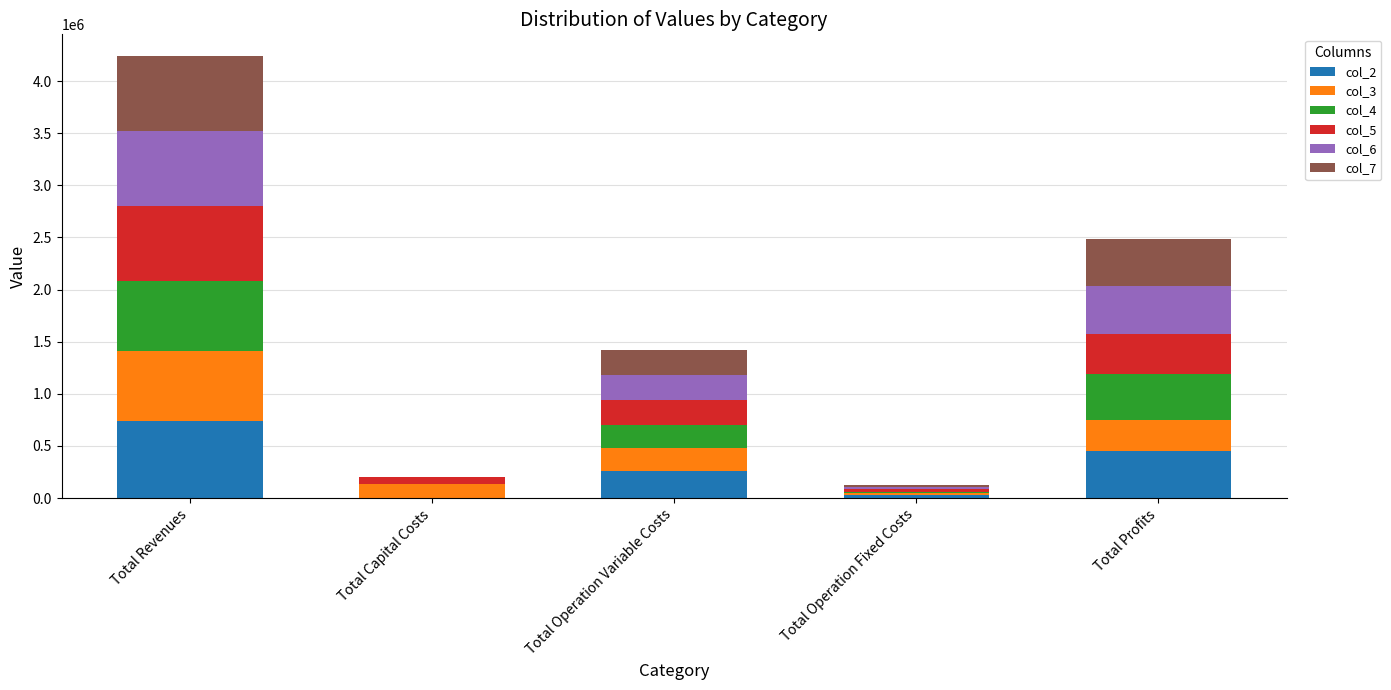

What is the total value across all series at Total Capital Costs?

200000.0